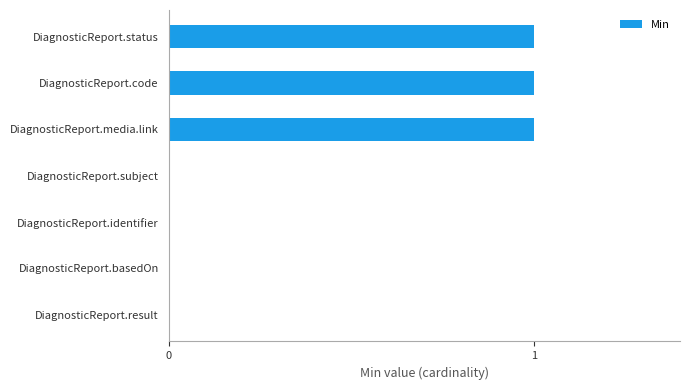

What is the maximum value shown in the chart?

1